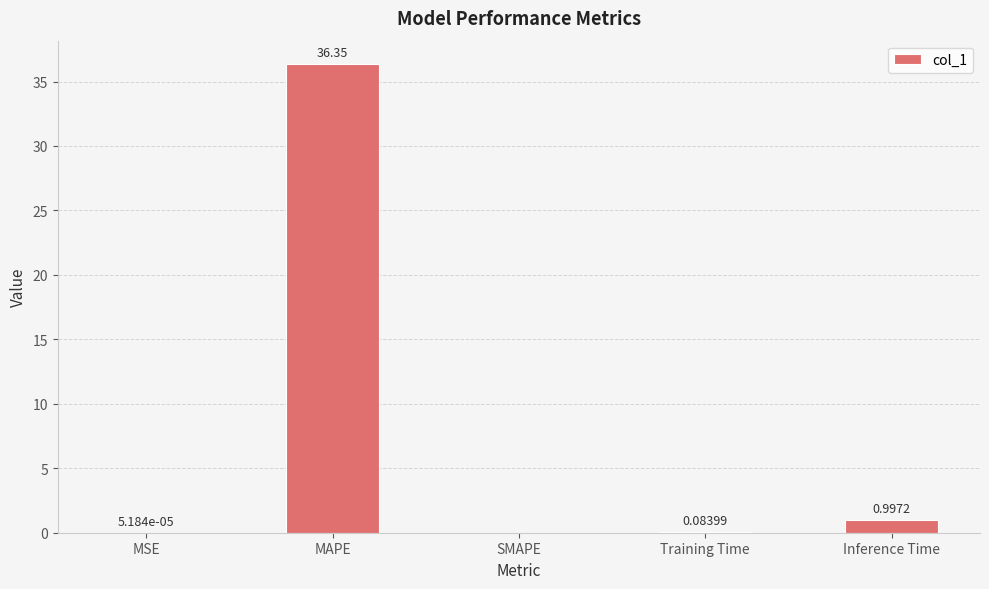

Which has a higher value, SMAPE or Training Time?

Training Time